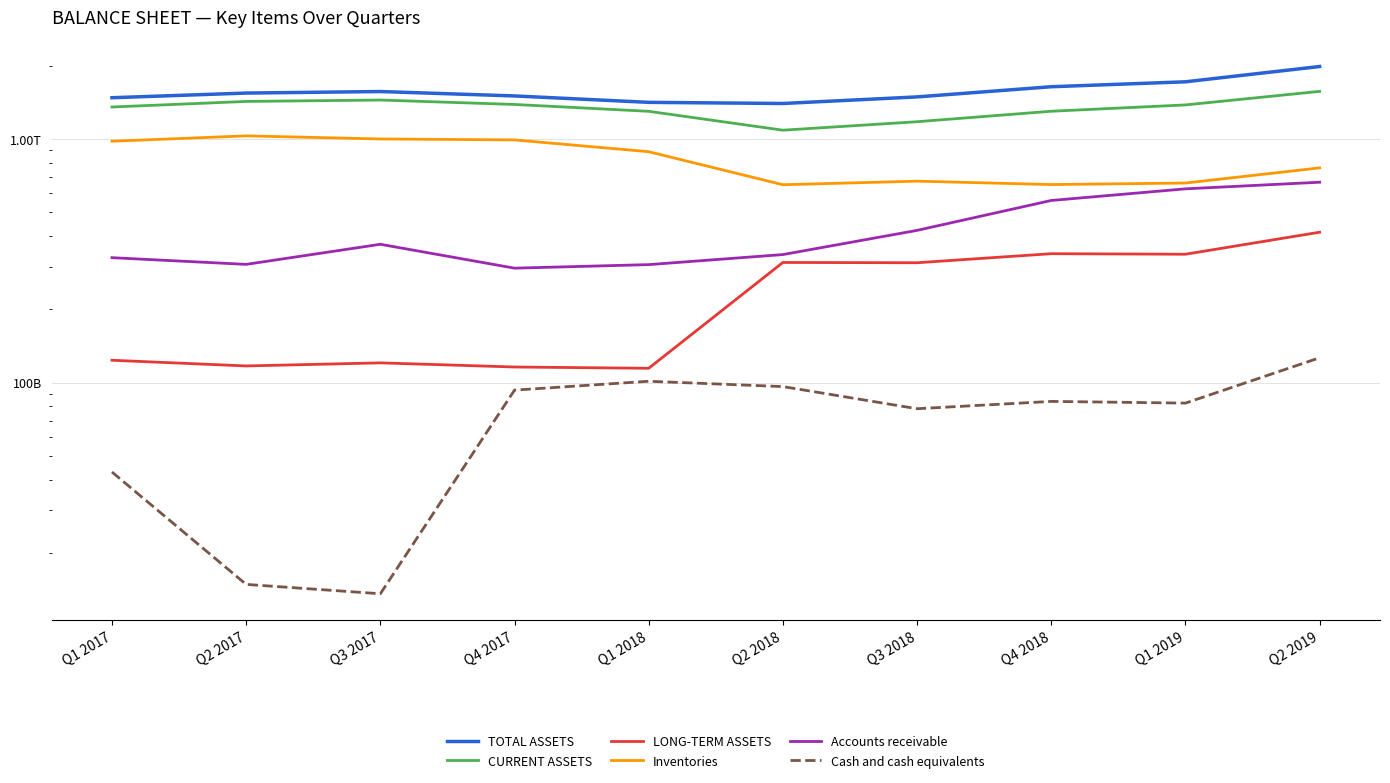

What is the highest value of the TOTAL ASSETS series?

1983087401250